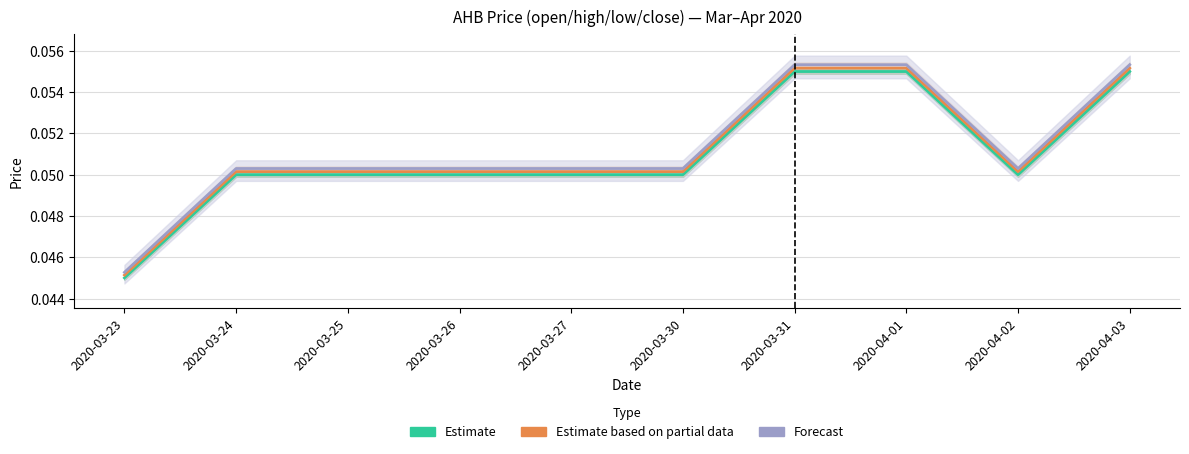

True or false: Estimate based on partial data and Forecast intersect in this chart.

False